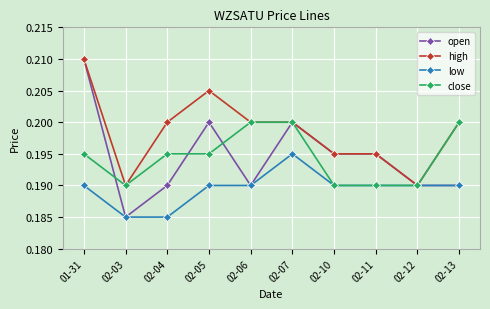

Which series has the largest total across all categories?

high